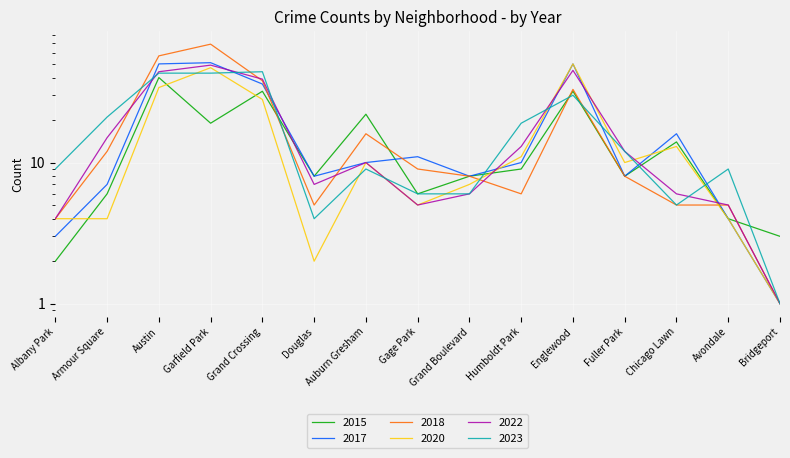

List the labels in order of 2023 value, smallest first.

Bridgeport, Douglas, Chicago Lawn, Gage Park, Grand Boulevard, Albany Park, Auburn Gresham, Avondale, Fuller Park, Humboldt Park, Armour Square, Englewood, Austin, Garfield Park, Grand Crossing